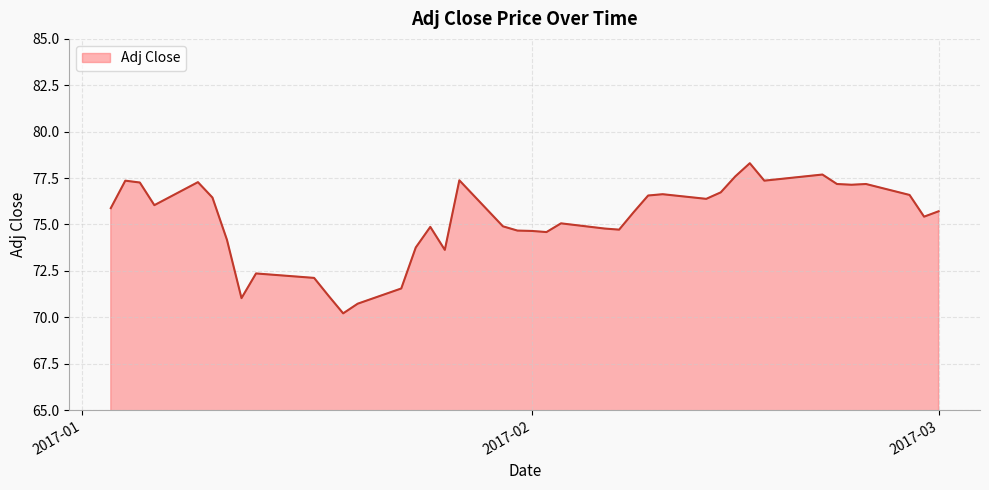

What is the minimum value shown in the chart?

70.2